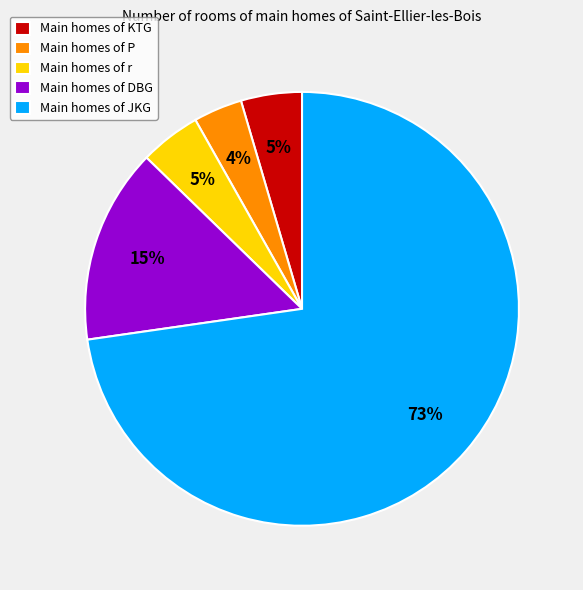

How many segments does this pie chart have?

5